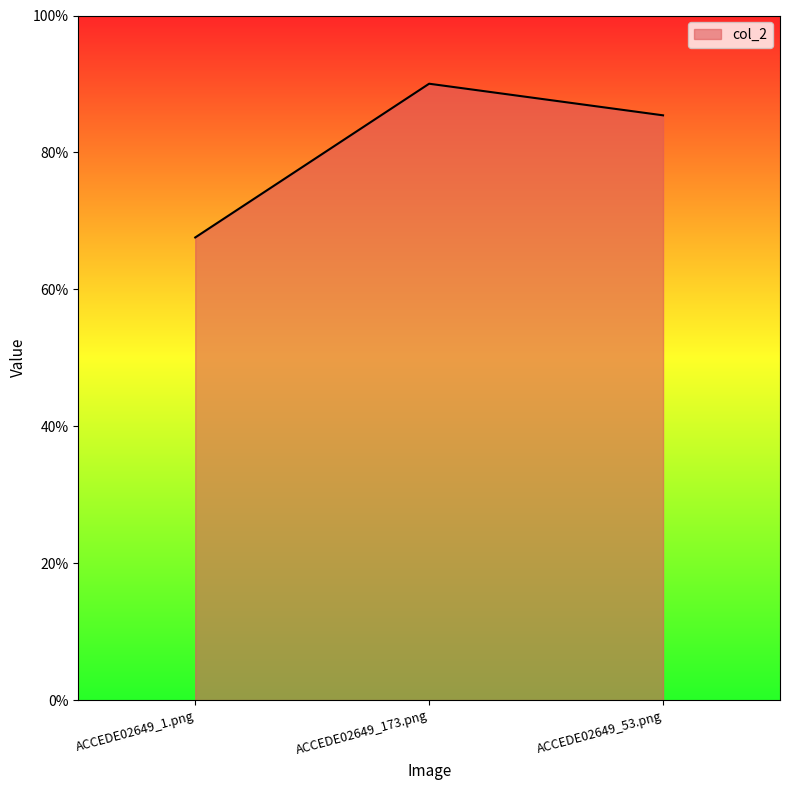

Is this an area chart (filled region under the line)?

Yes